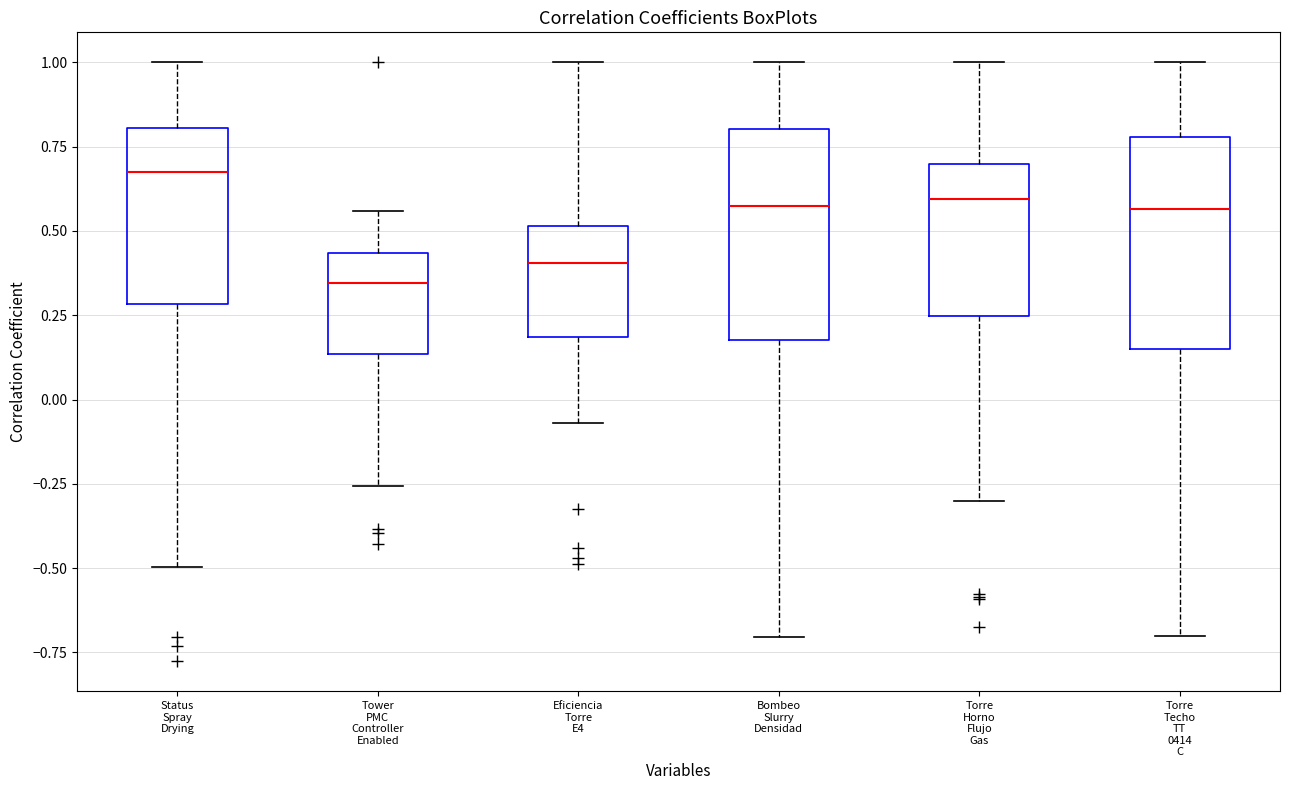

Which box's median line is the highest?

Status Spray Drying